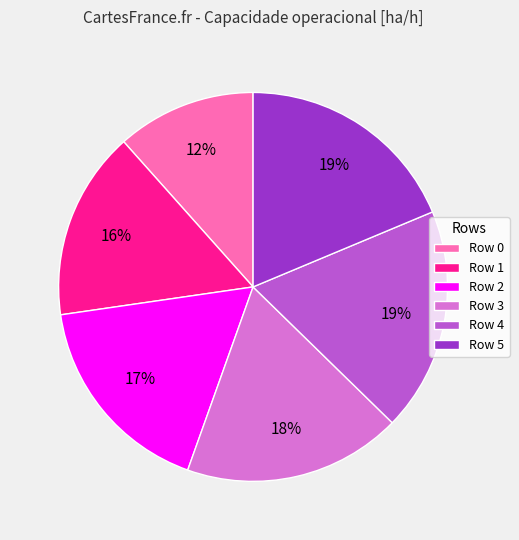

Which slice is the smallest?

Row 0